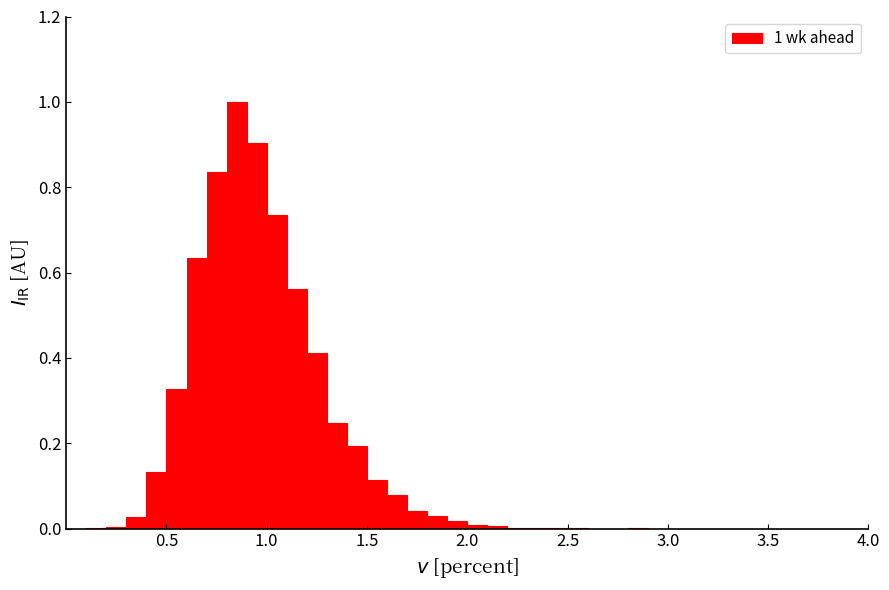

Around what value on the x-axis is the tallest bar? Give the approximate position of its centre, as read against the axis.

0.85